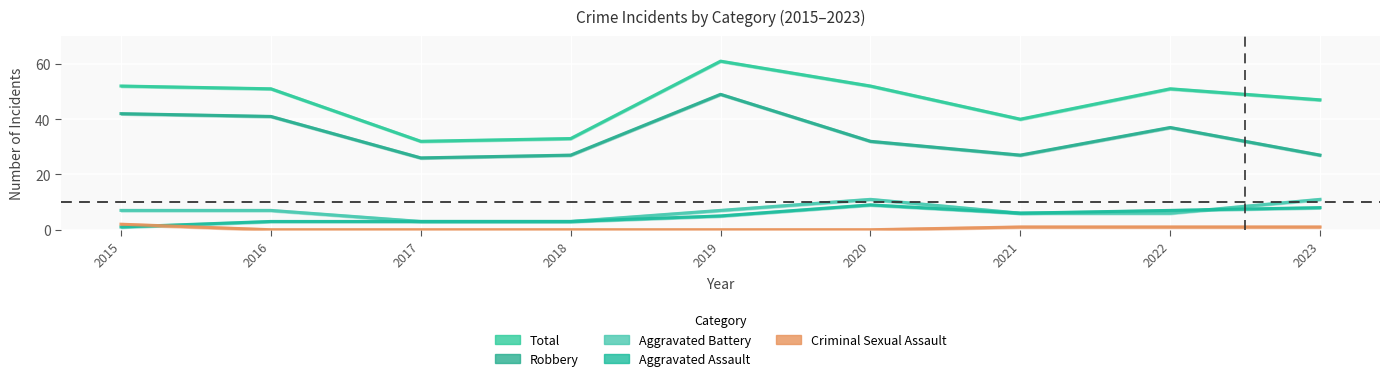

List the series in order of their peak value, lowest first.

Criminal Sexual Assault, Aggravated Assault, Aggravated Battery, Robbery, Total